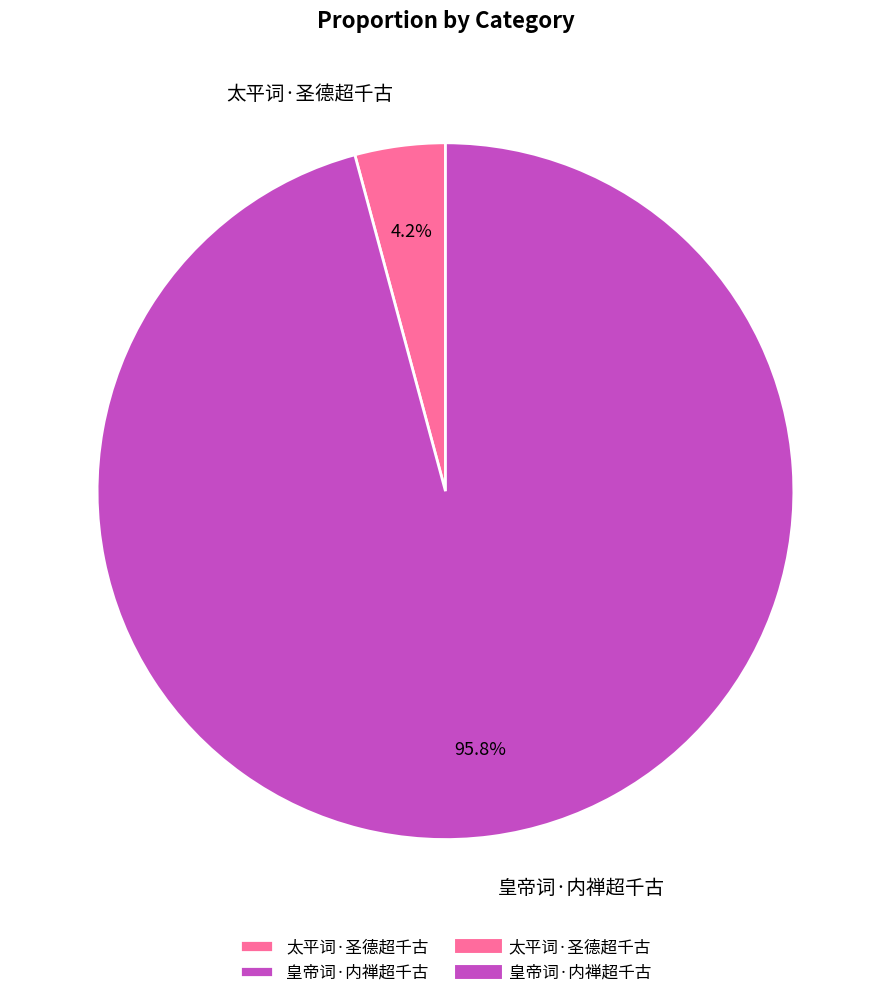

What portion of the pie excludes 太平词·圣德超千古?

95.8%